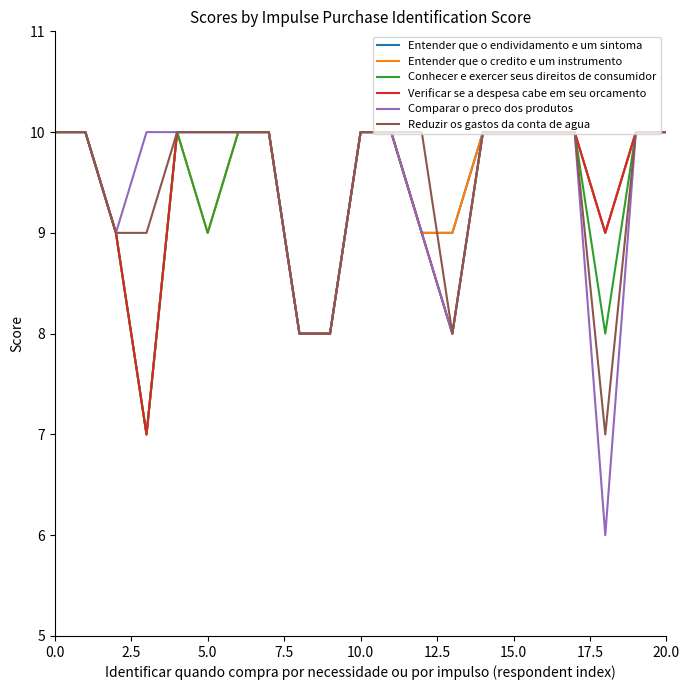

At how many categories does at least one series exceed 7?

21